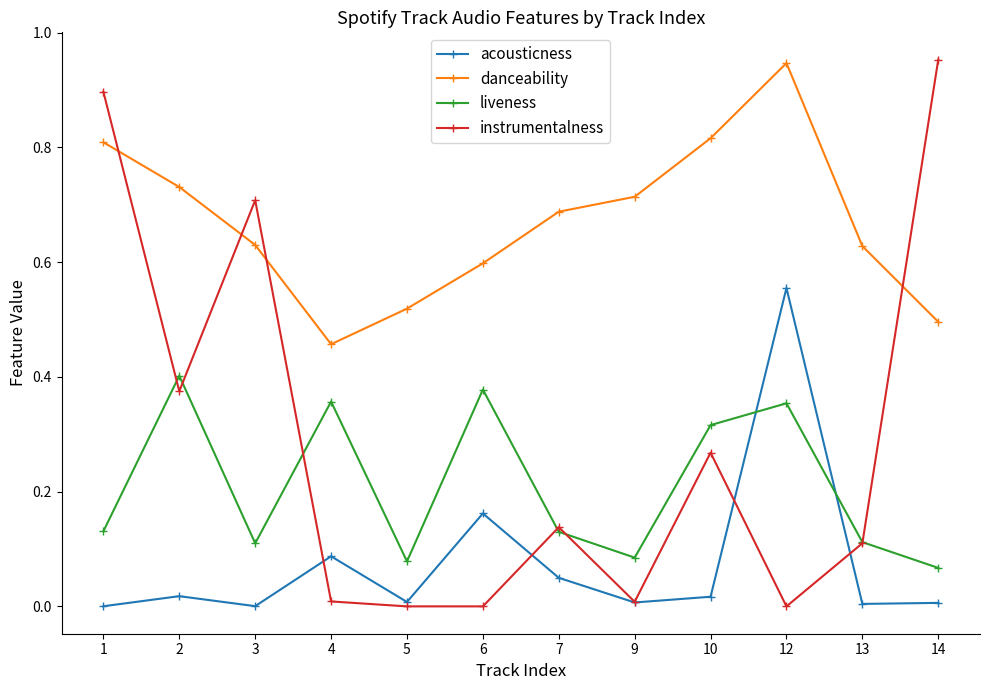

Is it true that instrumentalness equals 0.0 at 5?

True